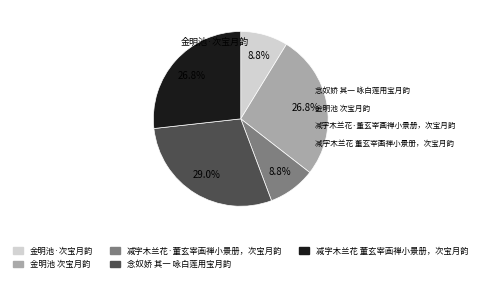

What is the ratio of the value at 金明池·次宝月韵 to the value at 减字木兰花 董玄宰画禅小景册，次宝月韵?

0.3